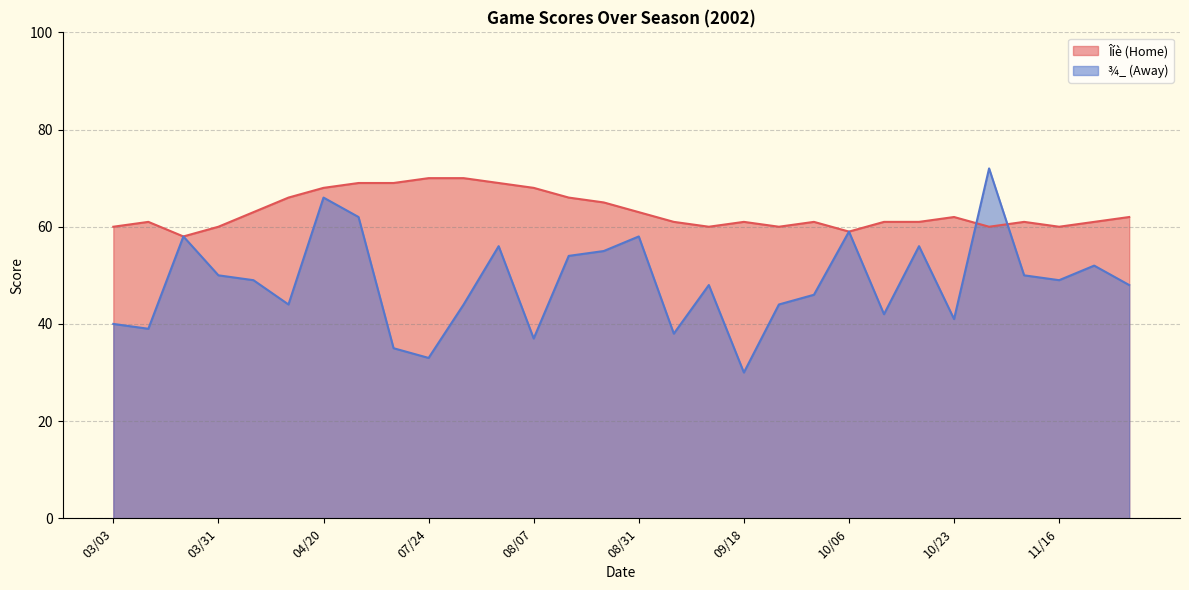

What is the highest value of the ¾_ (Away) series?

72